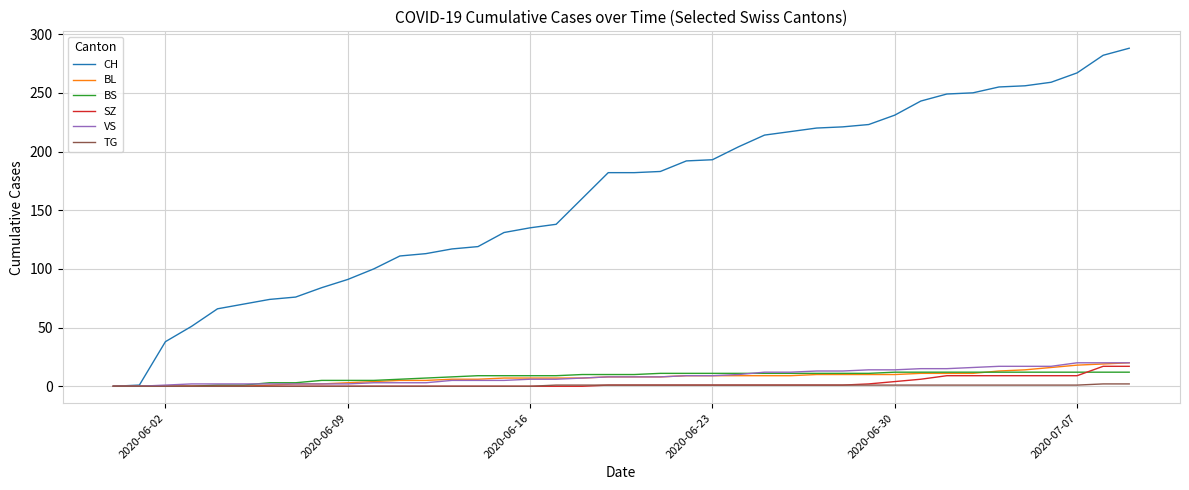

What is the average value of the BL series?

8